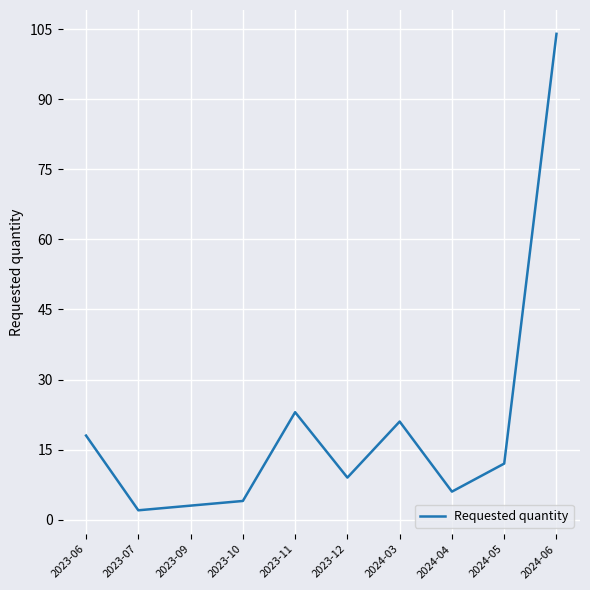

What is the maximum value shown in the chart?

104